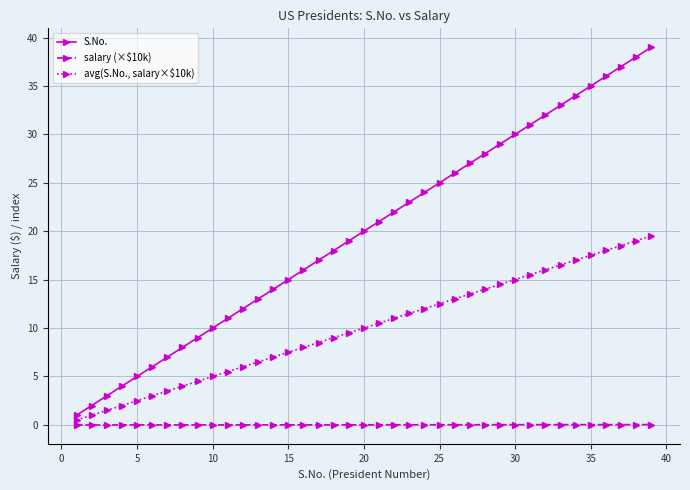

True or false: avg(S.No., salary×$10k) and salary (×$10k) cross at least once.

False